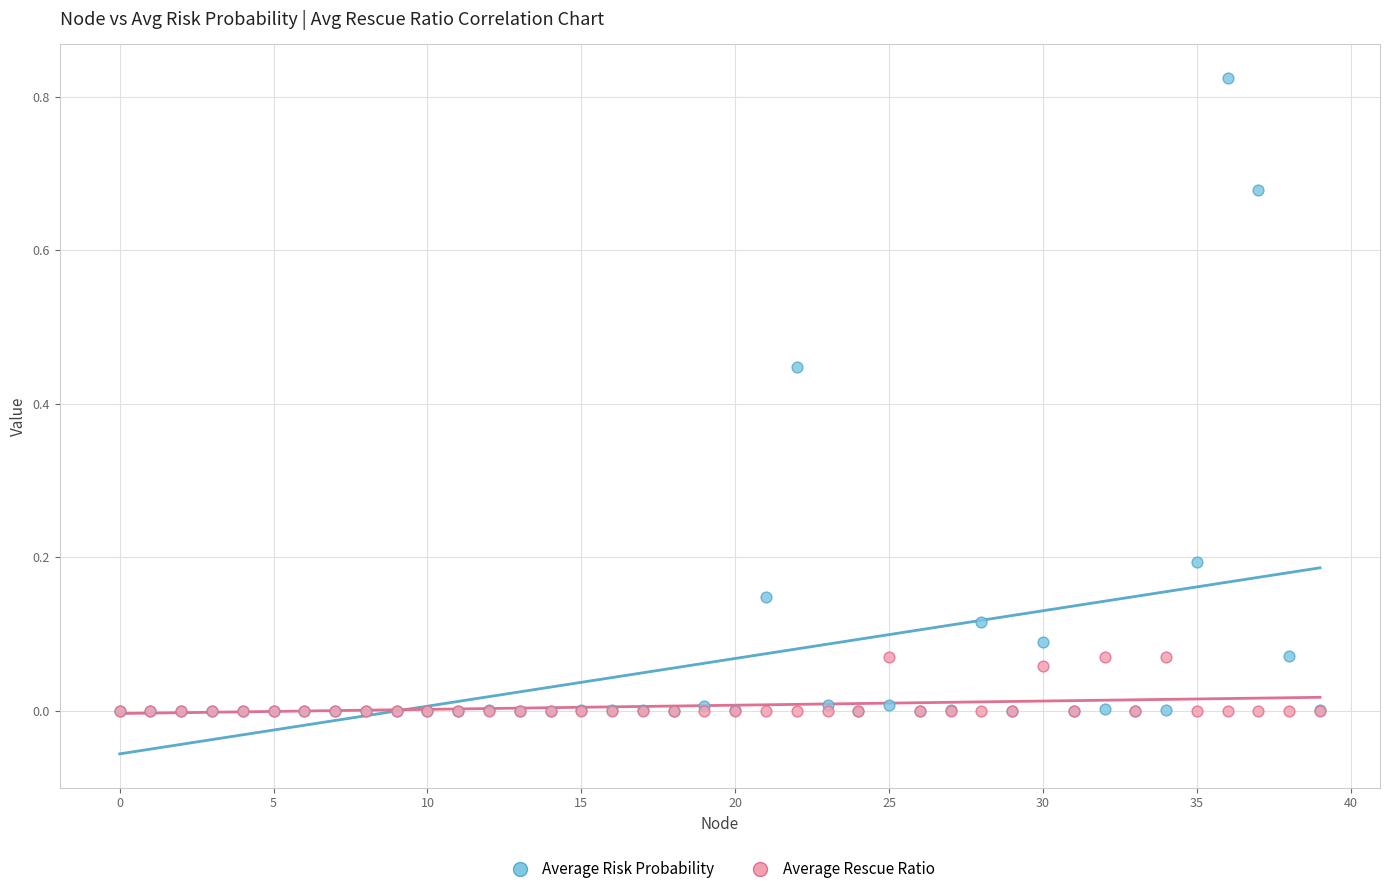

Which series has the widest spread of Y values?

Average Risk Probability